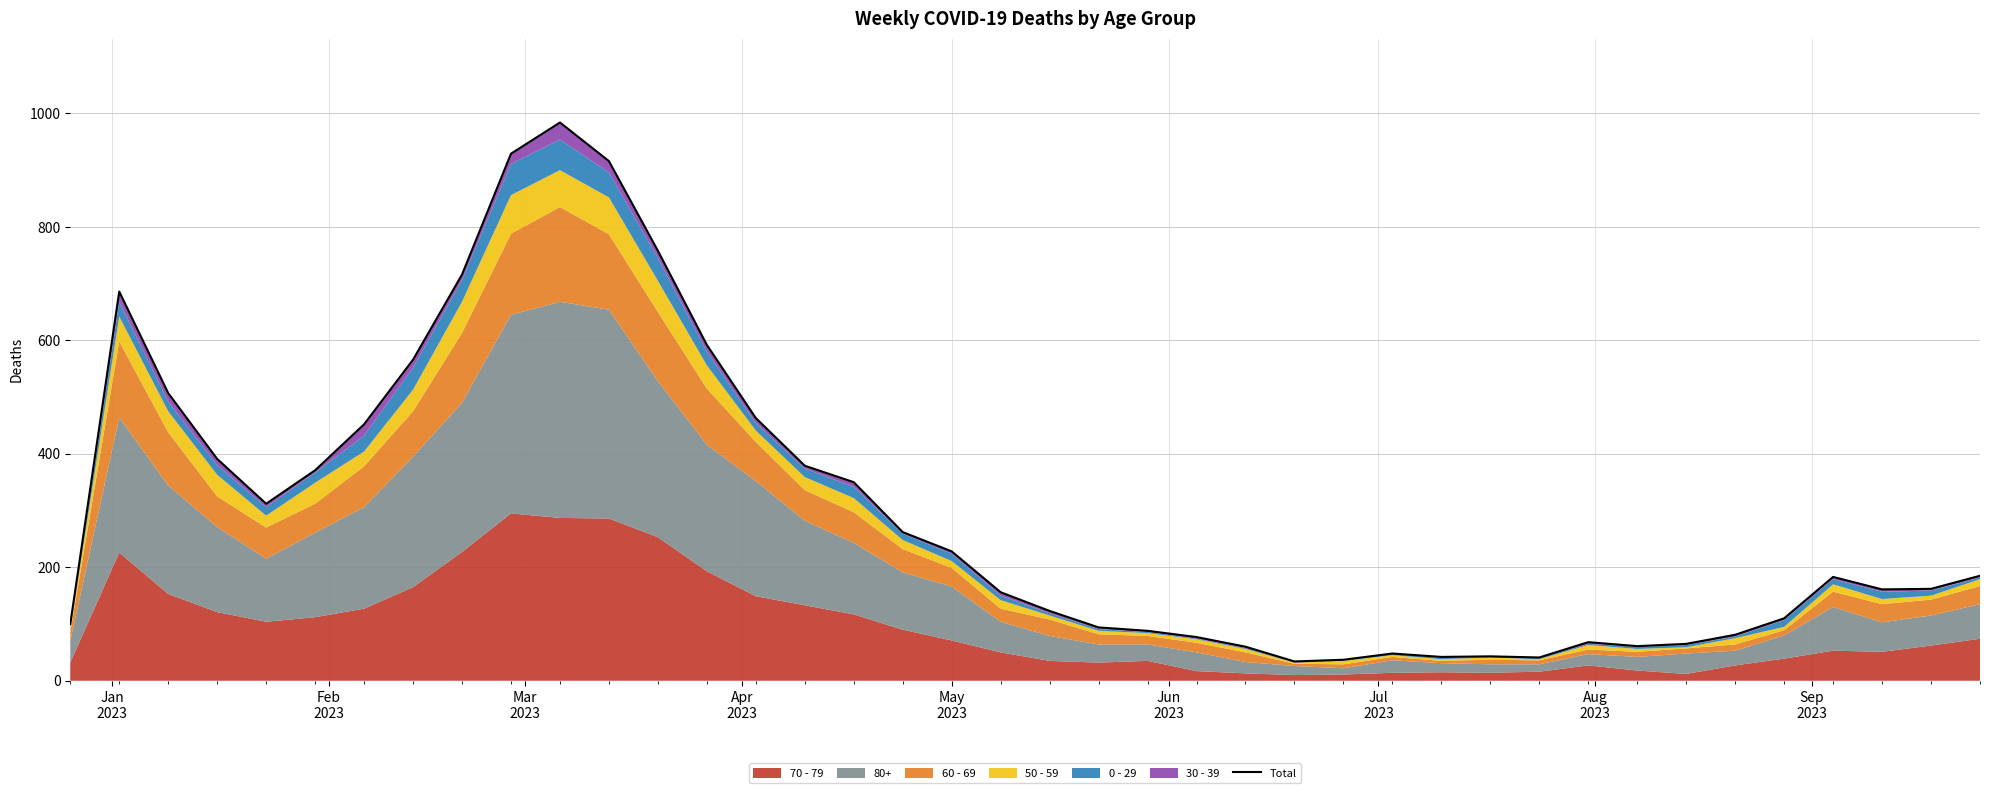

What is the maximum value shown in the chart?

984